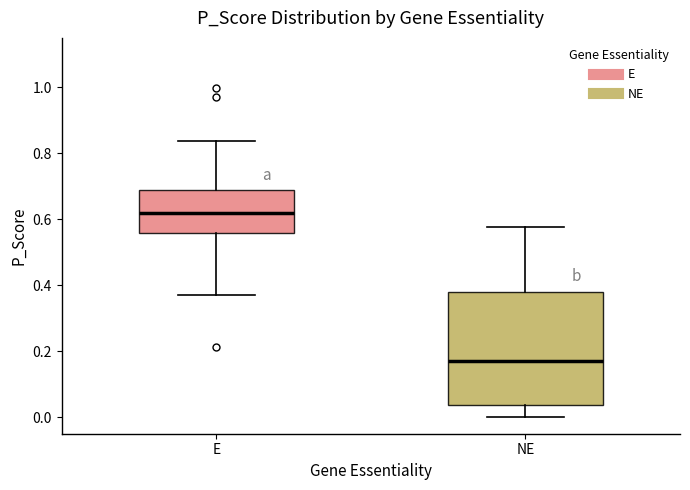

Which box is the tallest, from its lower edge to its upper edge?

NE